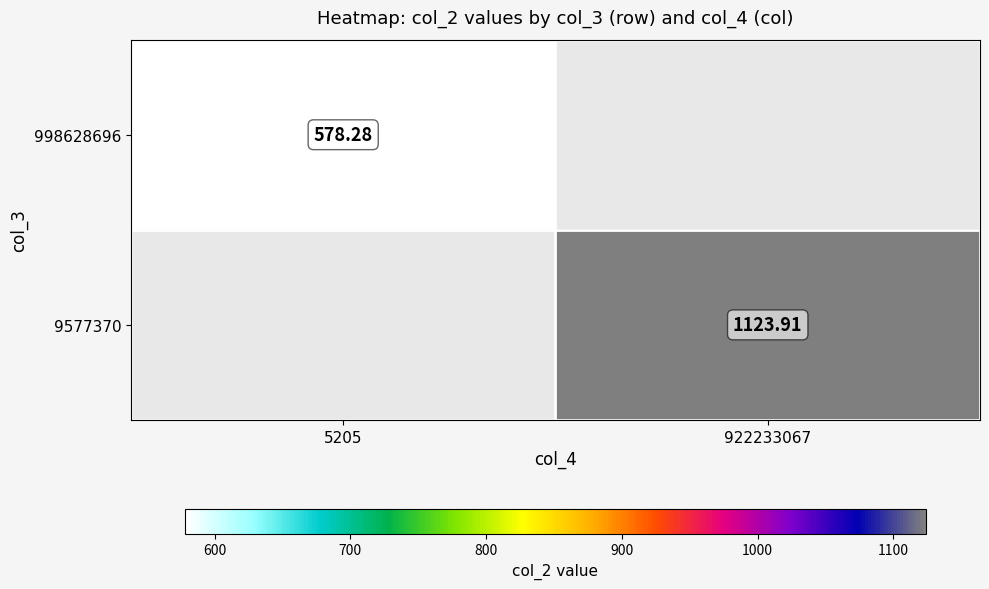

How many values in 998628696 are above zero?

1